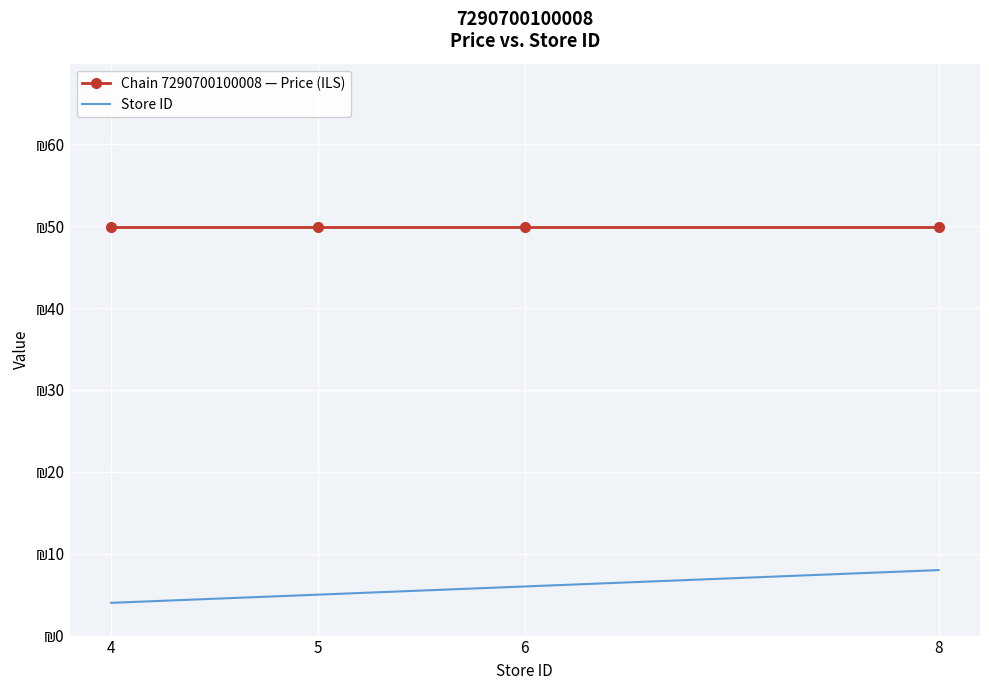

List the series in order of their overall mean, highest first.

Chain 7290700100008 — Price (ILS), Store ID